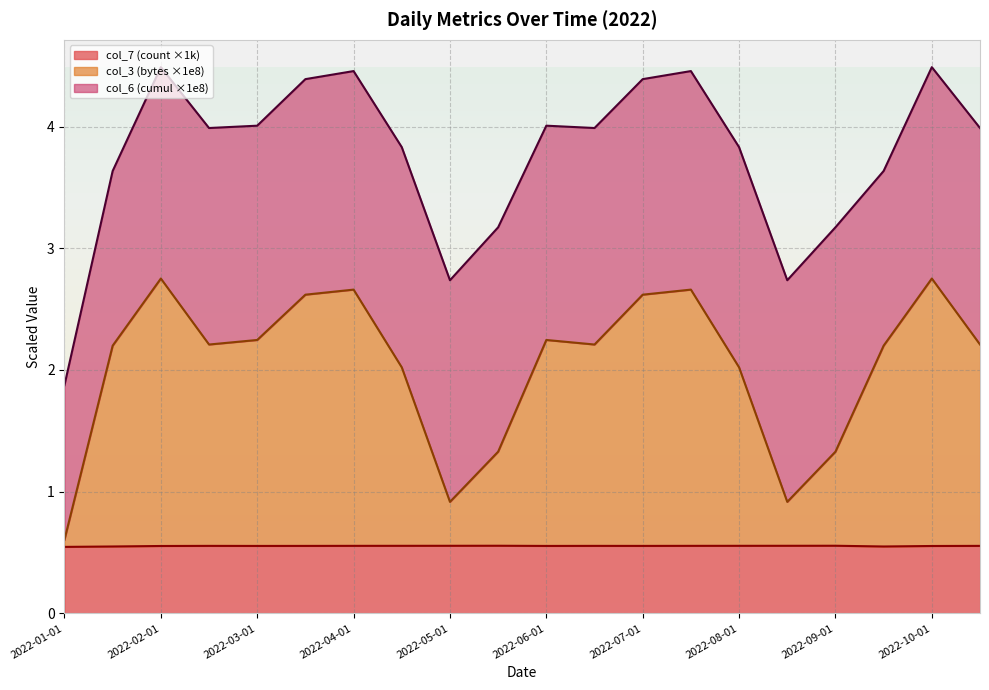

True or false: col_3 (bytes) and col_6 (cumulative) cross at least once.

False